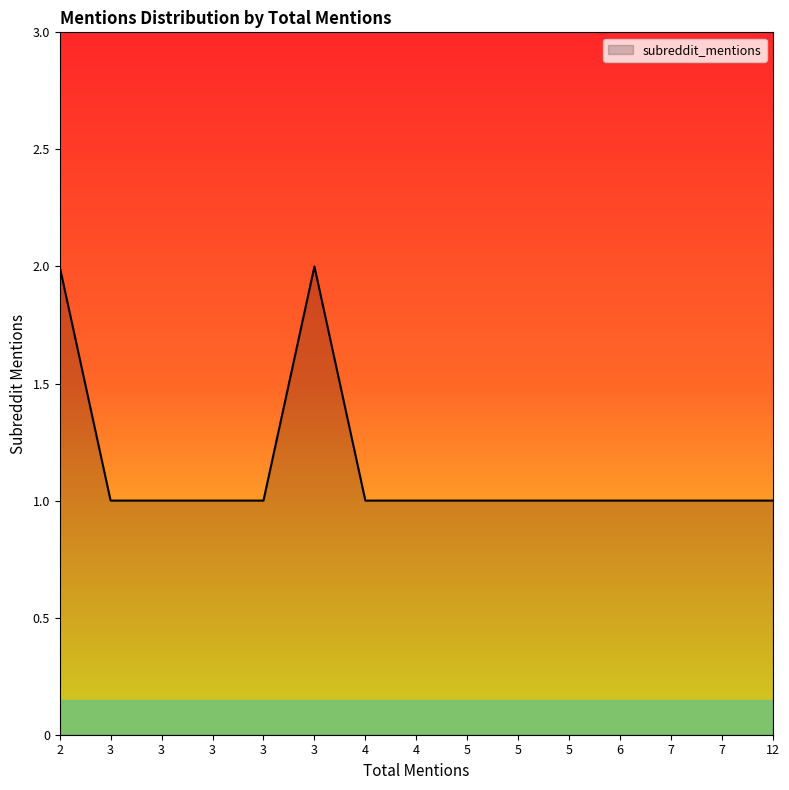

Does the chart display data point markers on the line(s)?

No